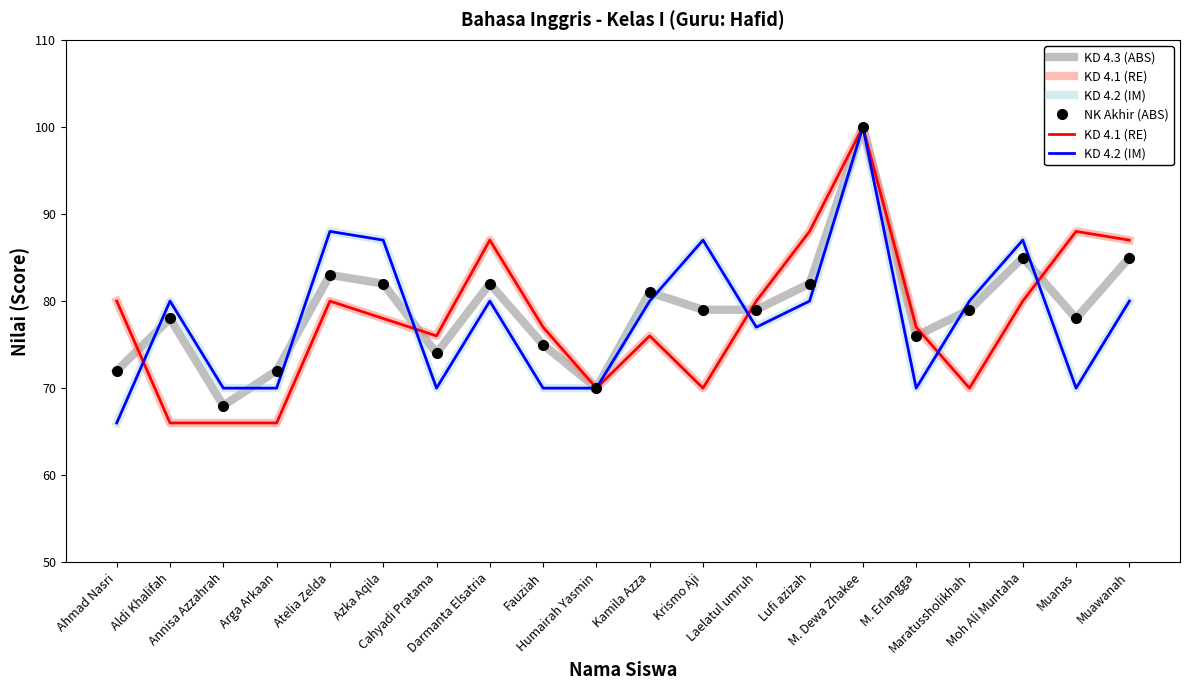

Count the number of data series in this chart.

4